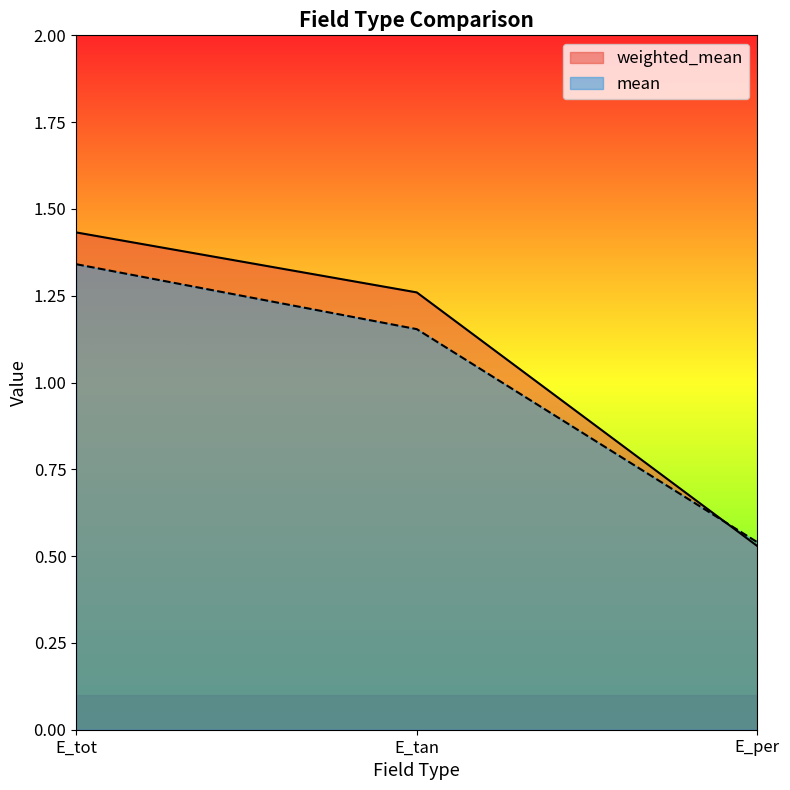

The weighted_mean series shows 1.4 at E_tot. True or false?

True